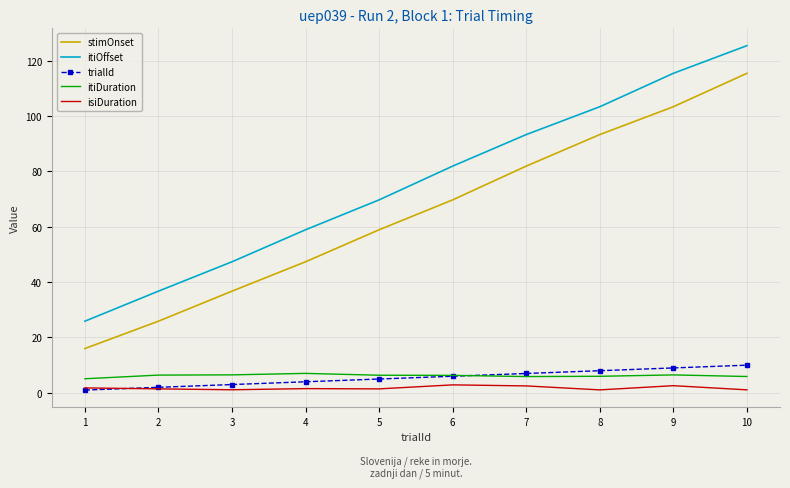

Is the value of itiOffset at 4 greater than the value of isiDuration at 9?

Yes